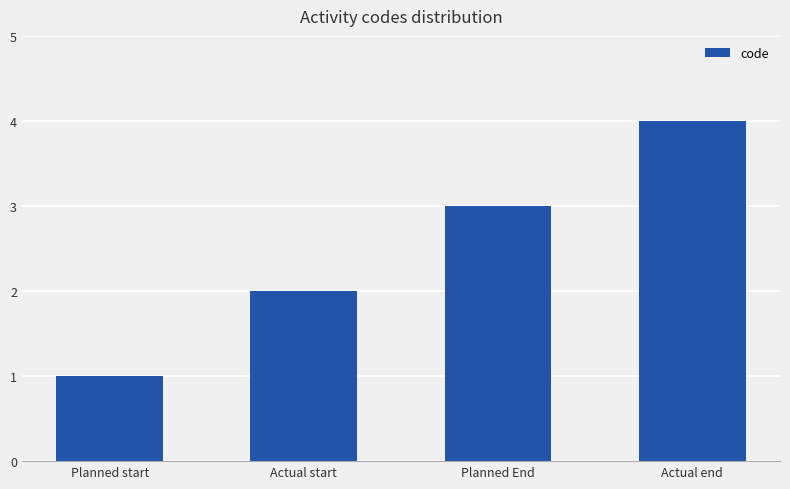

Reading left to right, list all the values displayed in this chart.

1	2	3	4